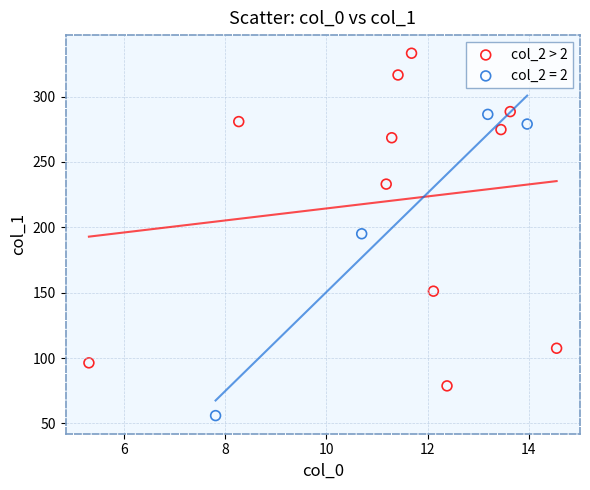

Which series reaches the maximum Y coordinate?

col_2 > 2